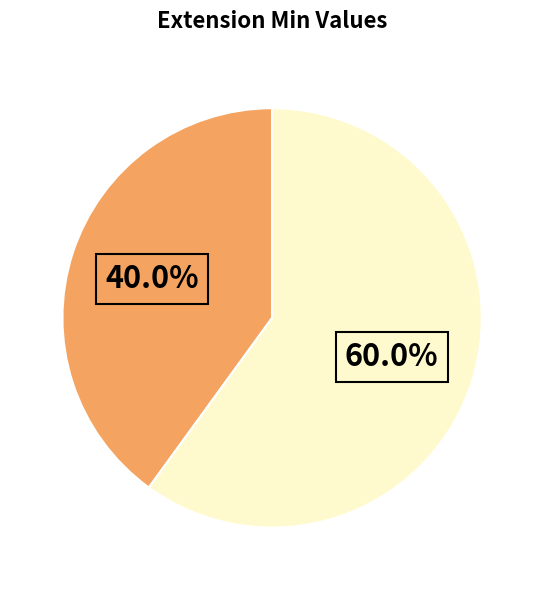

Count the number of slices in the pie.

2